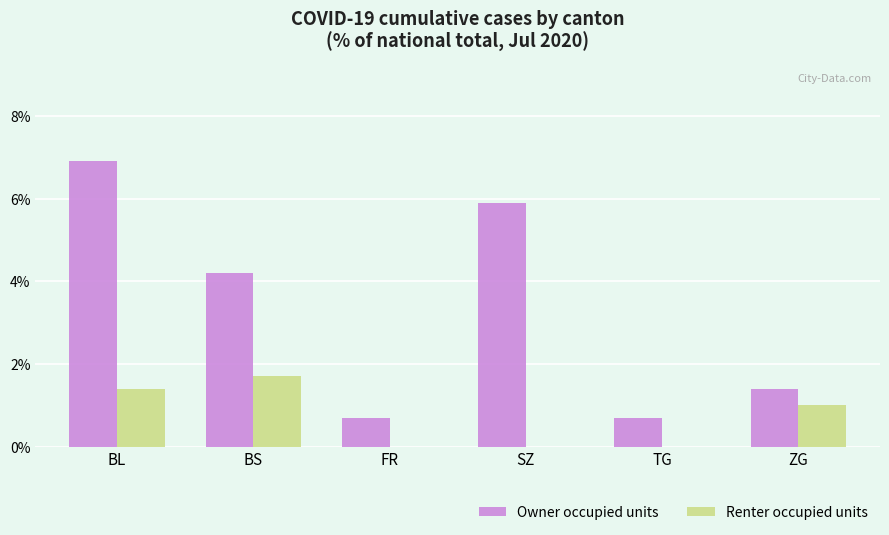

What is the sum of the Renter occupied units values at ZG and BL?

2.4